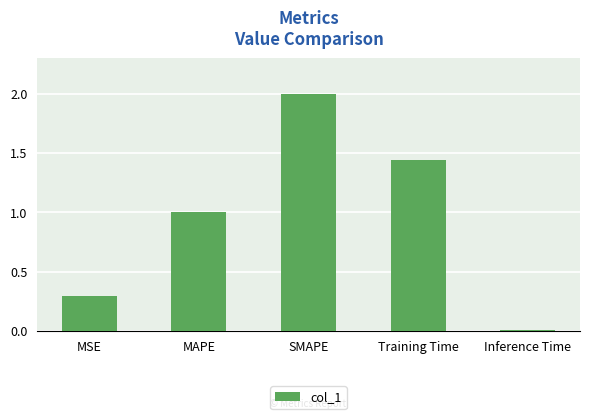

What is the value of the 2nd bar from the left?

1.0